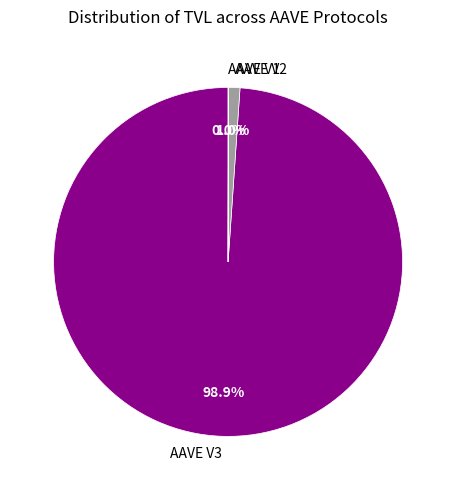

Which slice is the largest?

AAVE V3